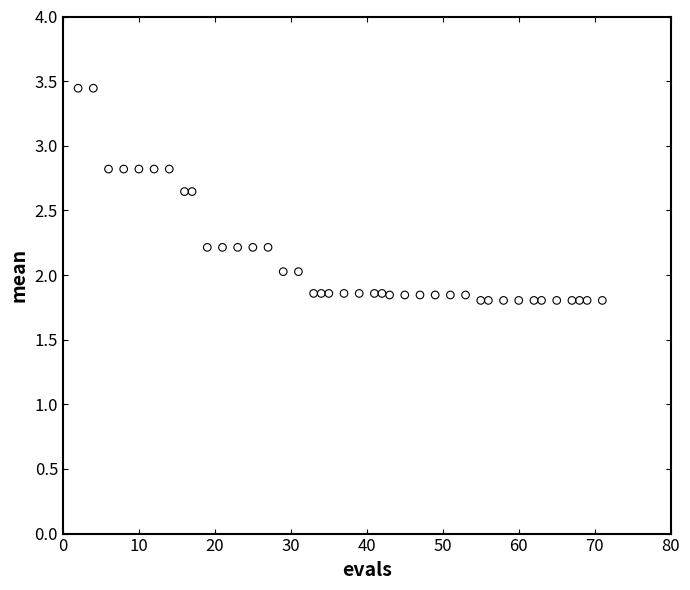

What is the range of X values (max minus min)?

69.0